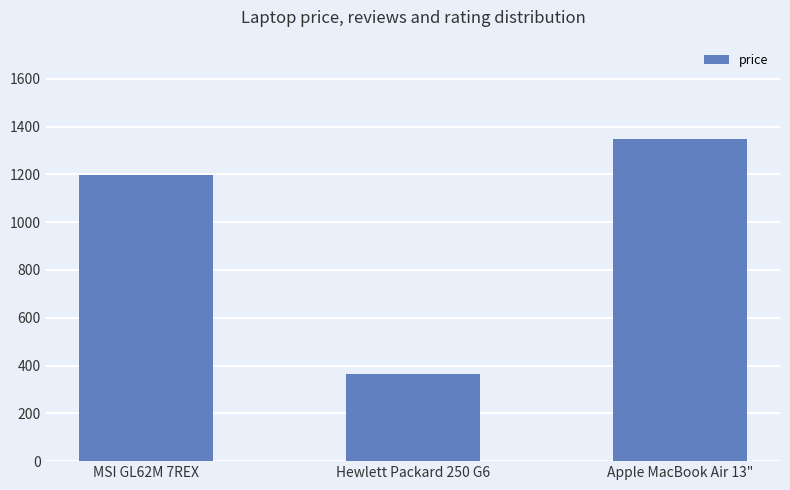

The chart shows a value of 1199.0 at MSI GL62M 7REX. True or false?

True